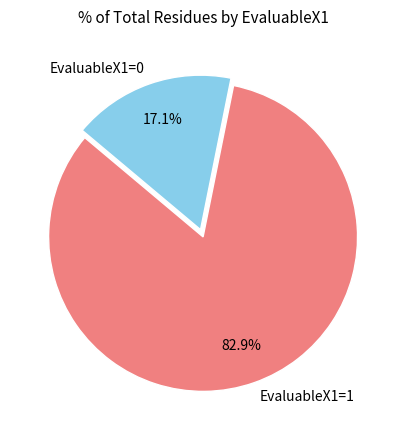

Count the number of slices in the pie.

2